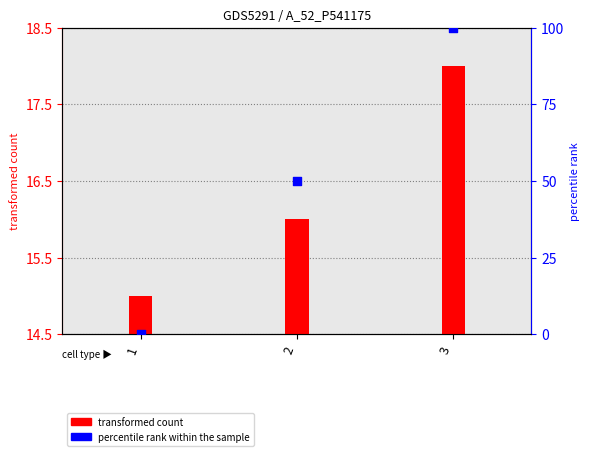

What is the total value across all series at 3?

118